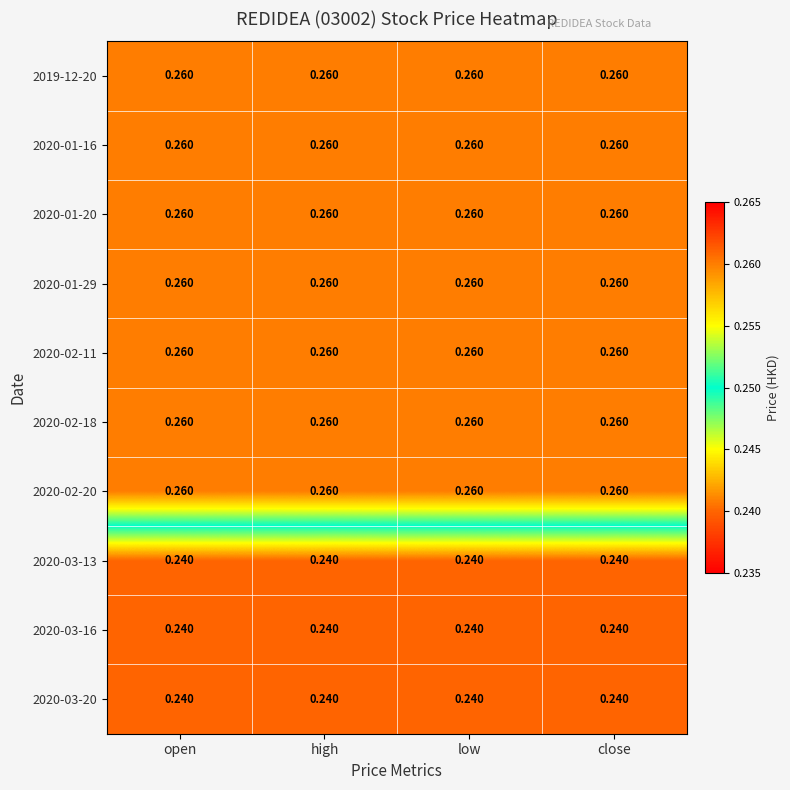

Is the value of 2020-02-20 at high greater than the value of 2020-03-20 at high?

Yes